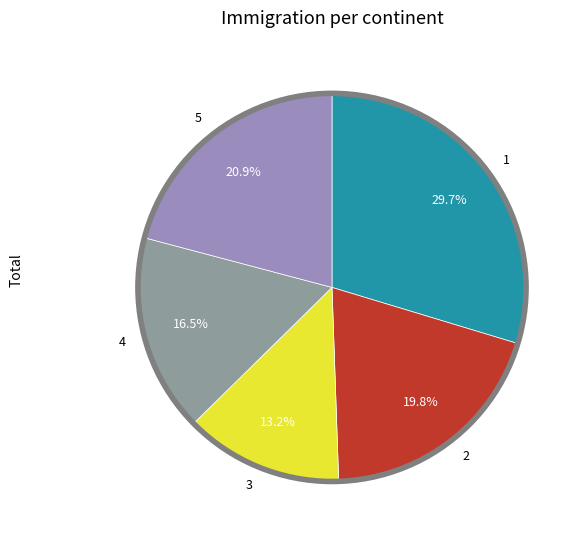

Between 1 and 3, which is larger?

1